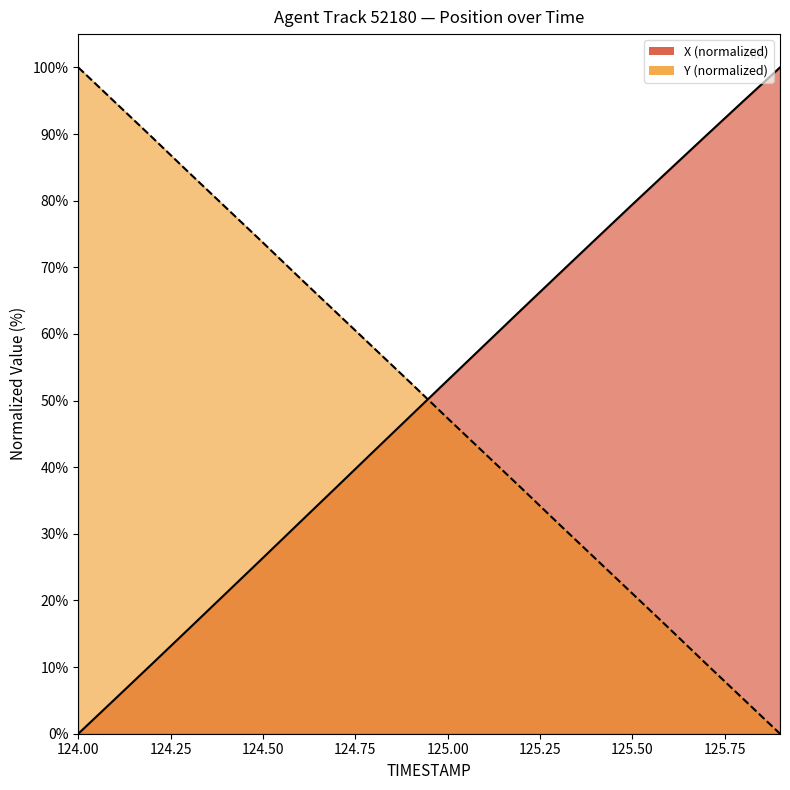

What is the difference between the maximum and minimum values in the Y series?

100.0